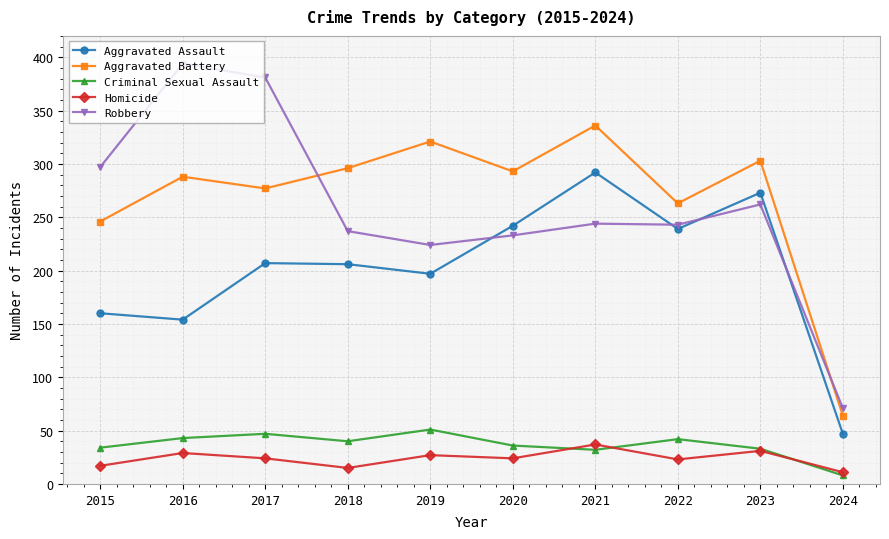

What is the approximate value of Robbery at 2015, to the nearest 10?

300